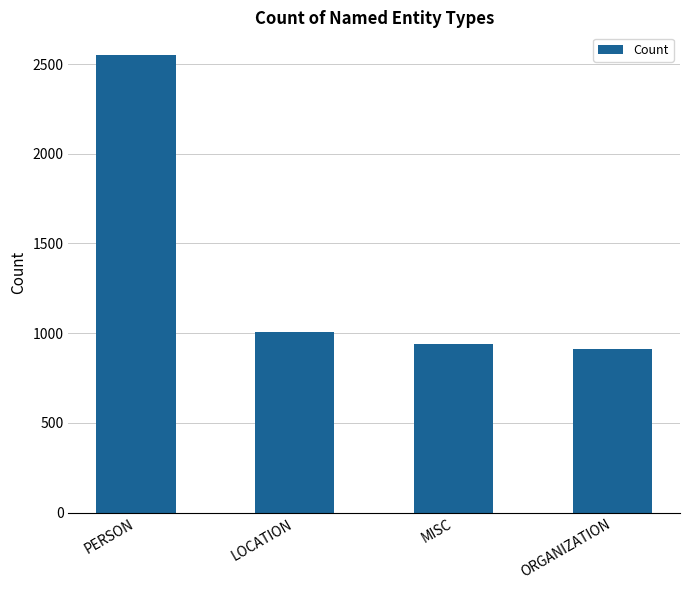

How many series are shown in this chart?

1